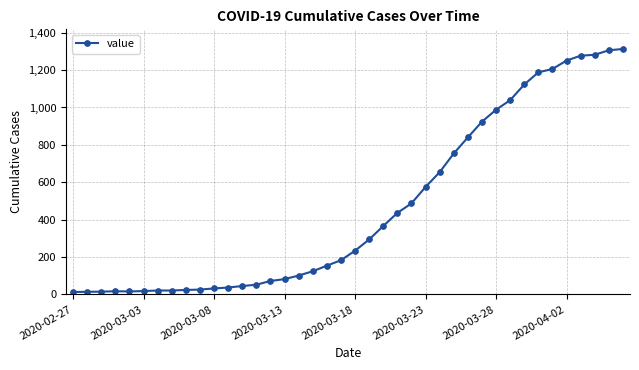

What is the difference between the maximum and minimum values?

1300